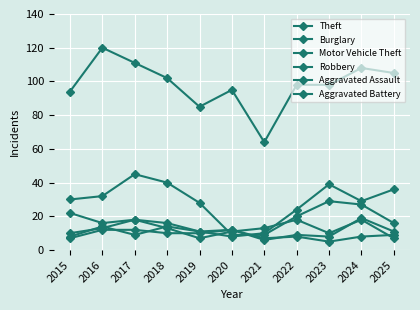

What is the difference between the highest and lowest values at 2018?

92